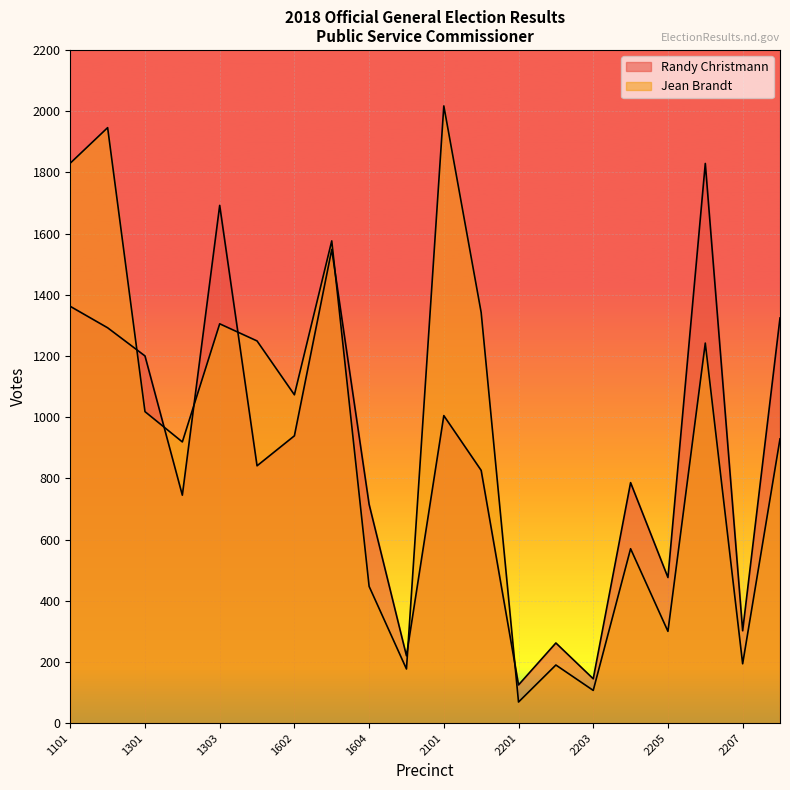

The value of Jean Brandt at 2207 is 286. True or false?

False